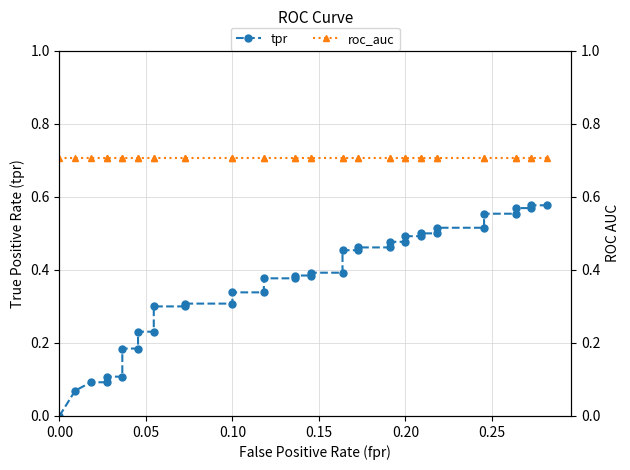

True or false: roc_auc and tpr cross at least once.

False